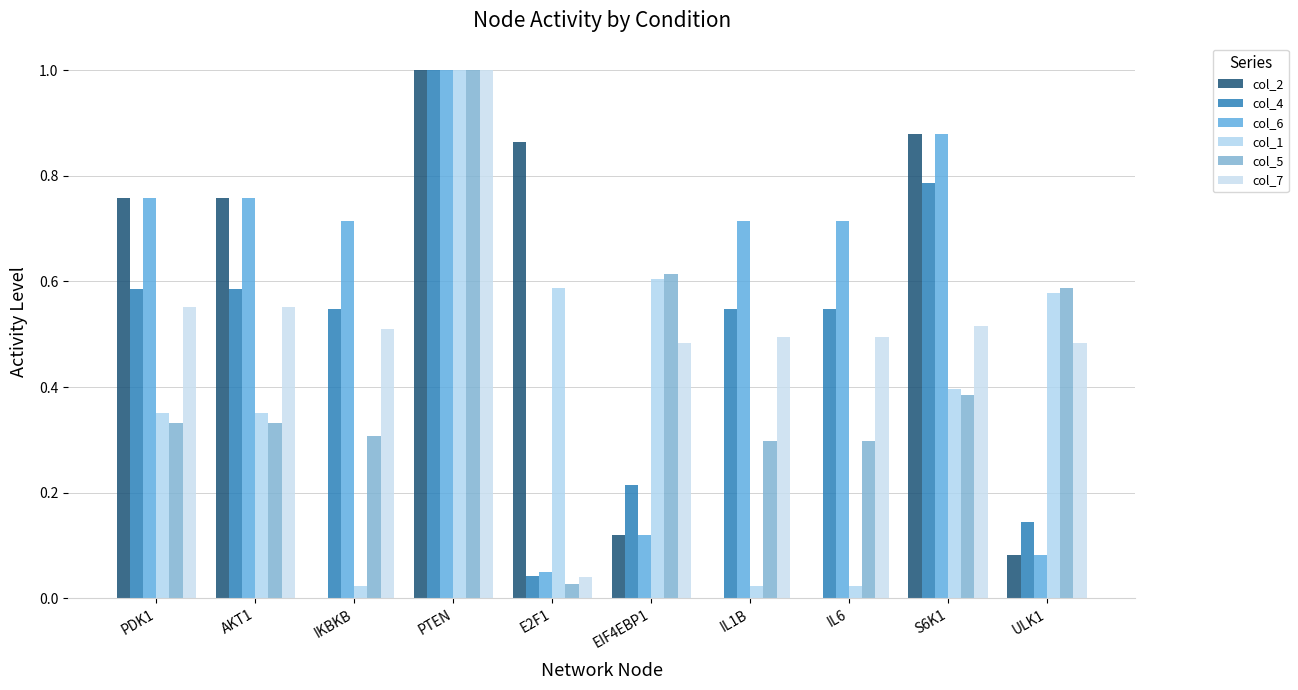

Which series has the widest spread of values?

col_2